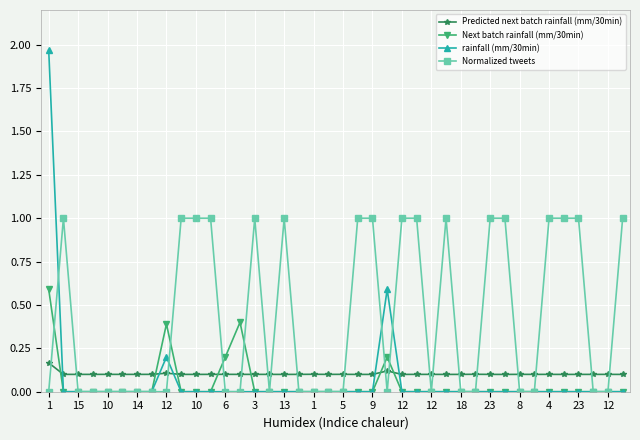

How many times do Normalized tweets and Predicted next batch rainfall (mm/30min) cross each other?

19